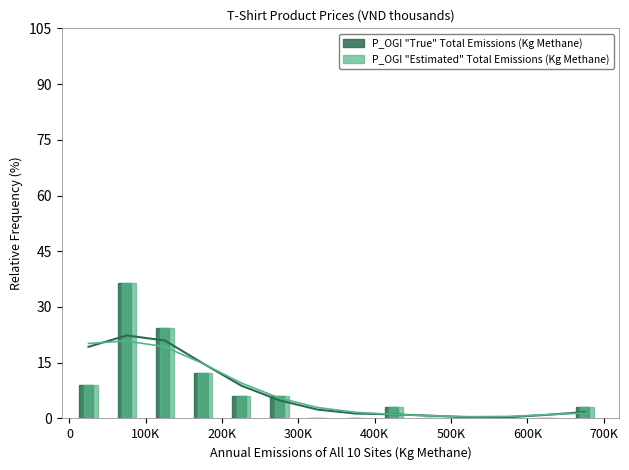

What is the highest value of the P_OGI "True" Total Emissions (Kg Methane) series?

36.4